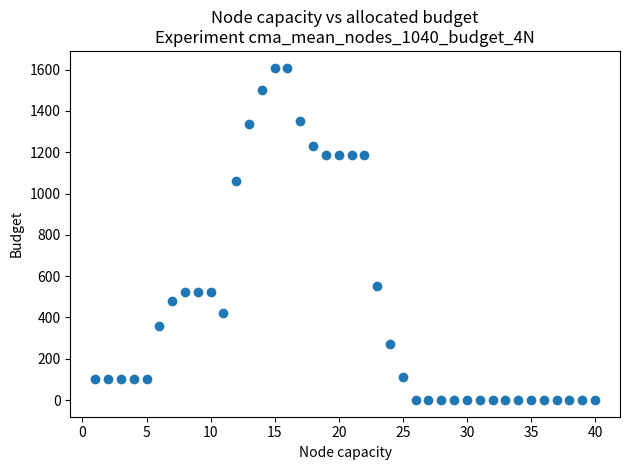

What is the range of X values (max minus min)?

39